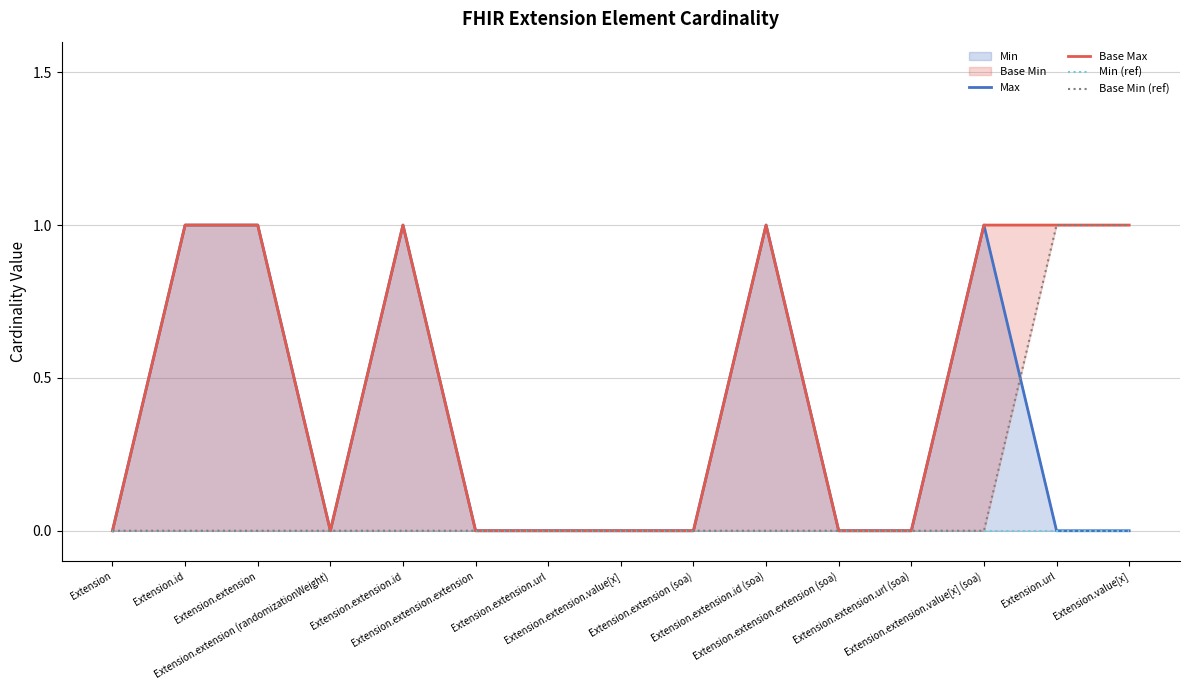

True or false: Base Max and Min (ref) cross at least once.

False